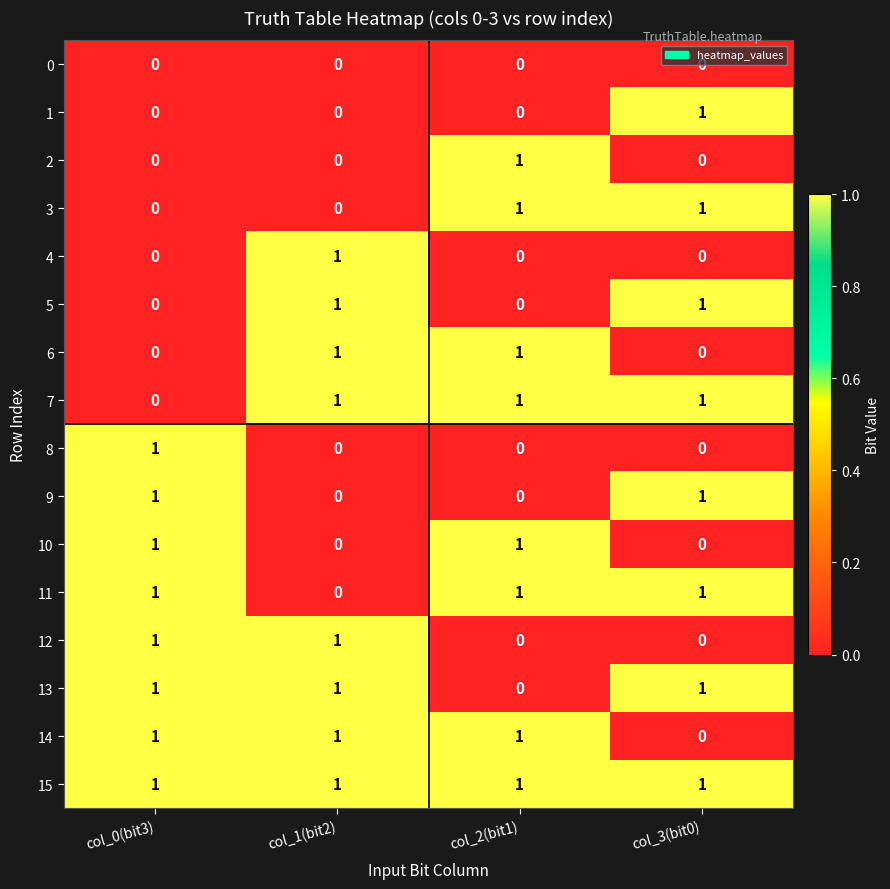

How many 7 values are between 1 and 2?

3